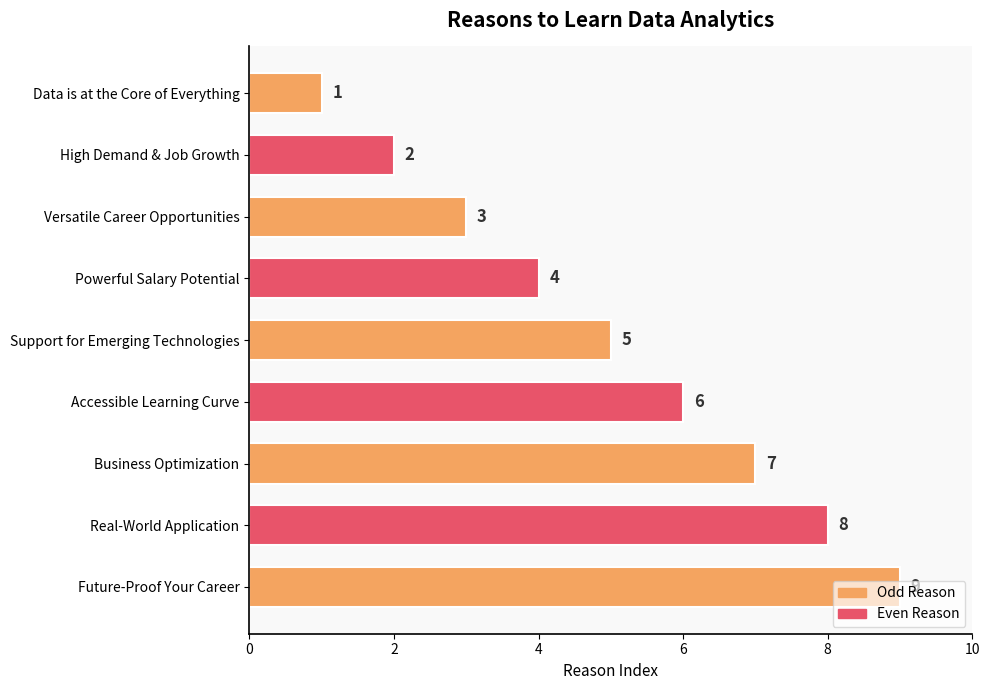

Where is the data nearest to the value 5?

Support for Emerging Technologies